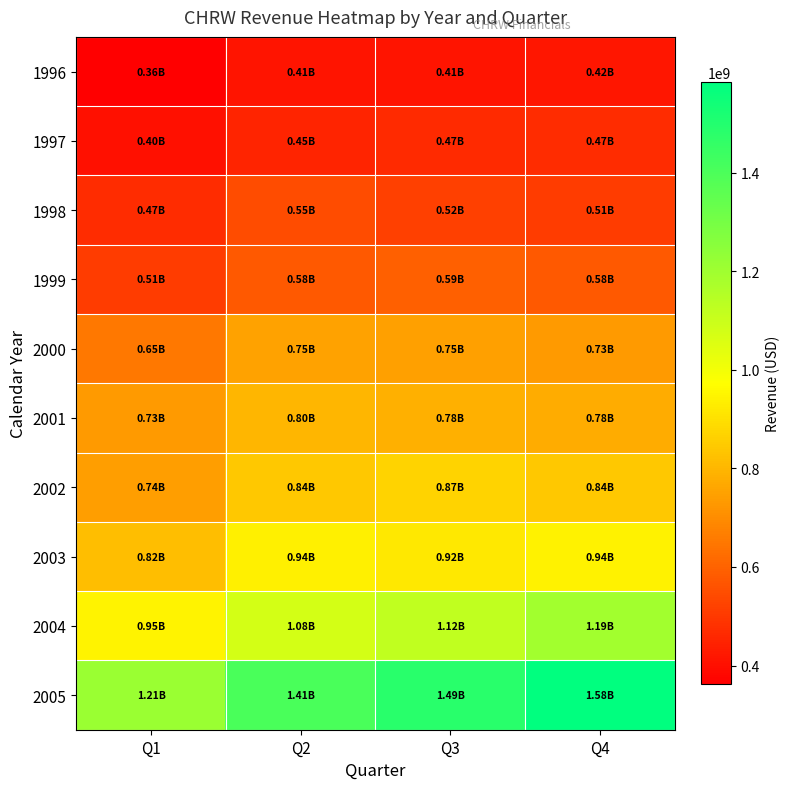

Which has a higher value, Q1 or Q2?

Q2